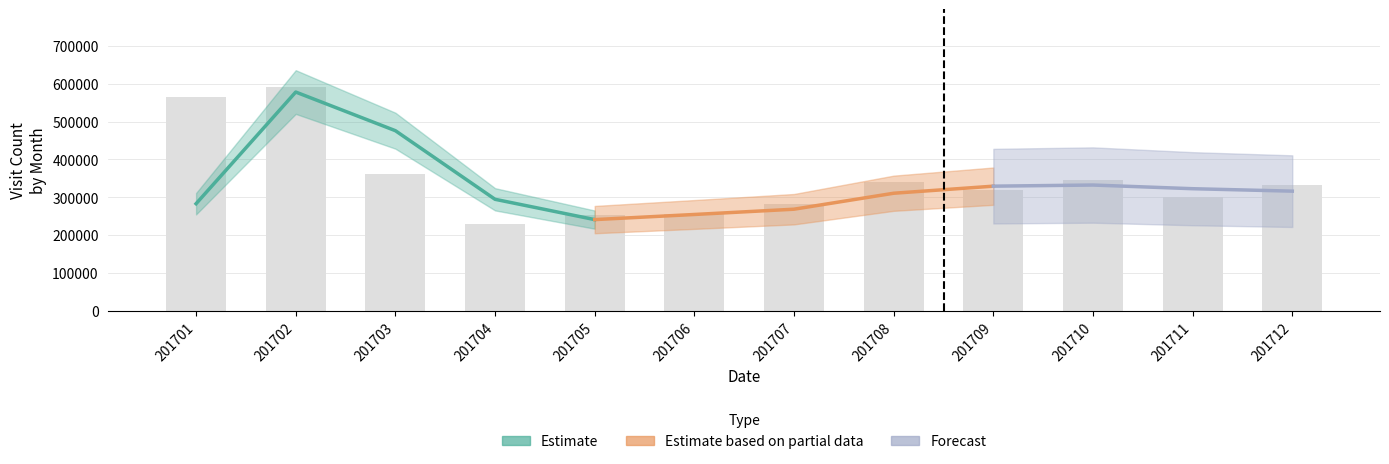

The value at 201710 is 487449. True or false?

False